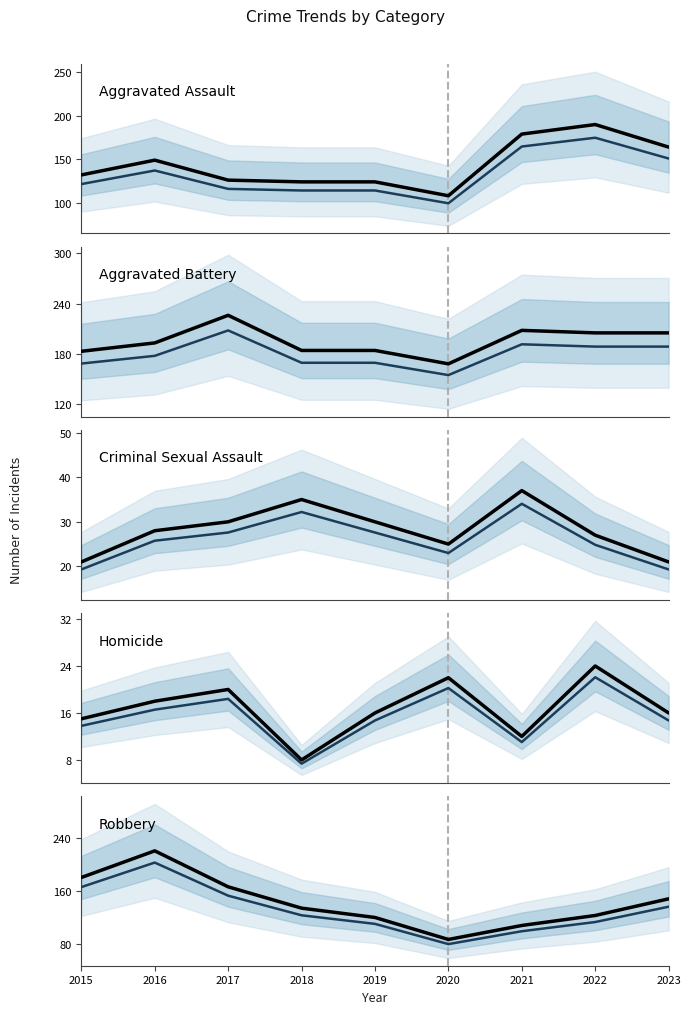

How many data points in Criminal Sexual Assault are above 28?

4